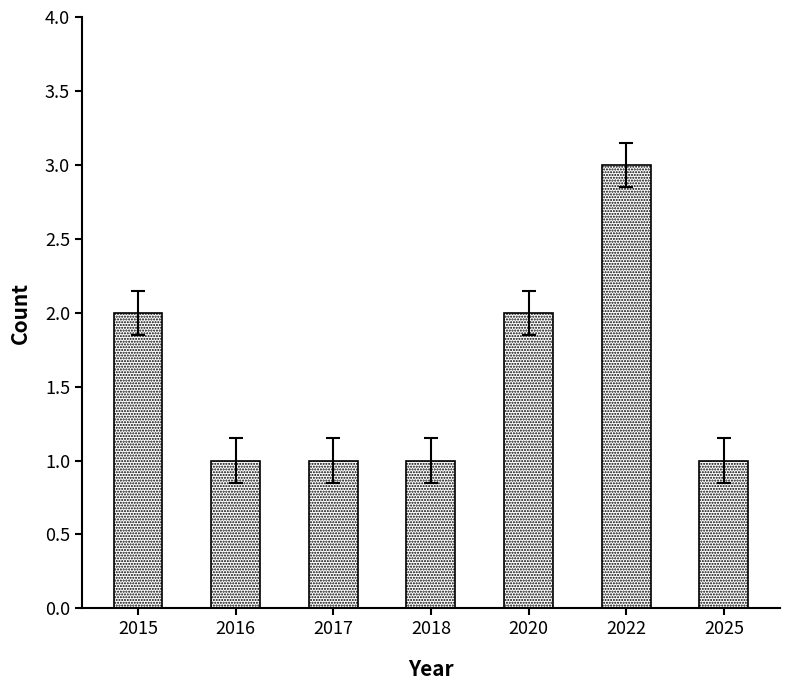

How many bars are there in total?

7